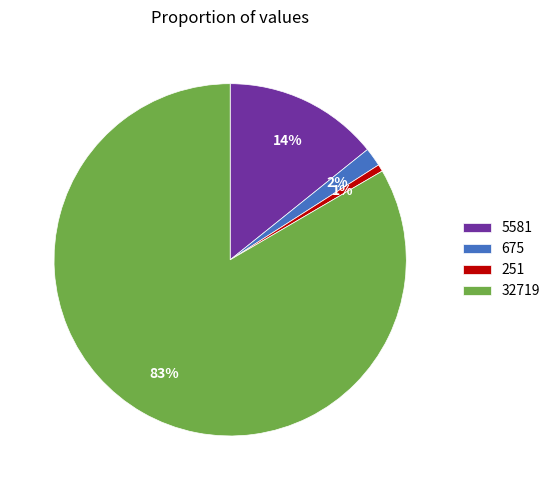

What is the majority slice?

32719